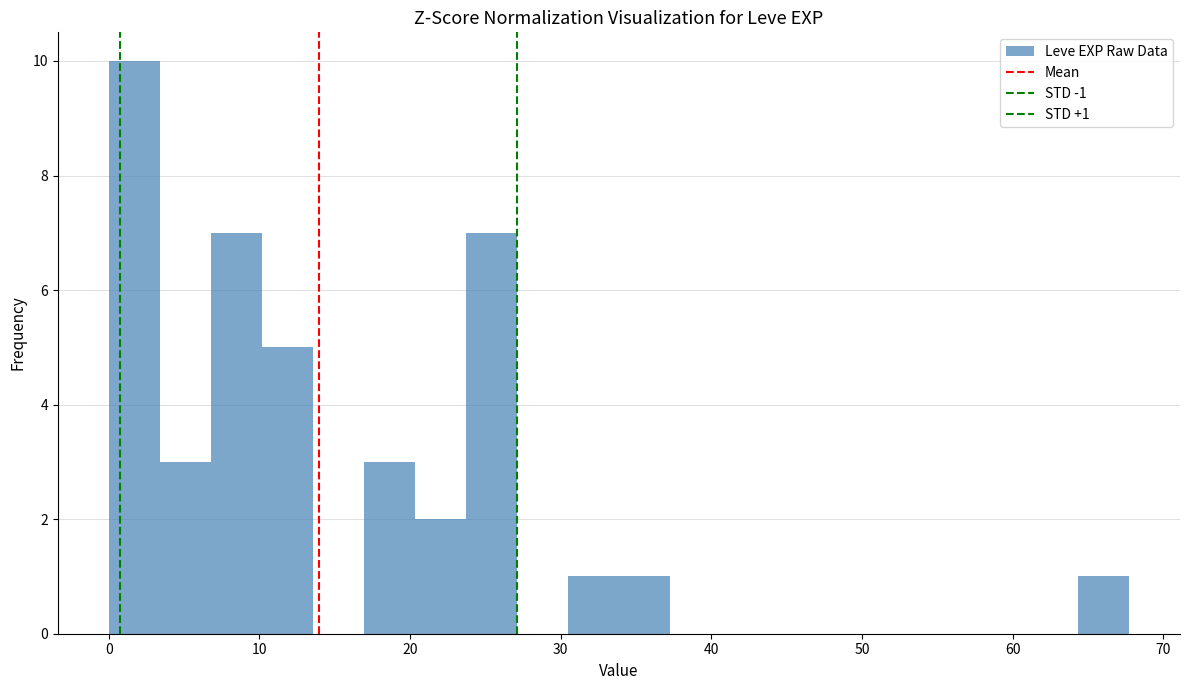

Read against the x-axis, roughly where is the centre of the tallest bar?

2